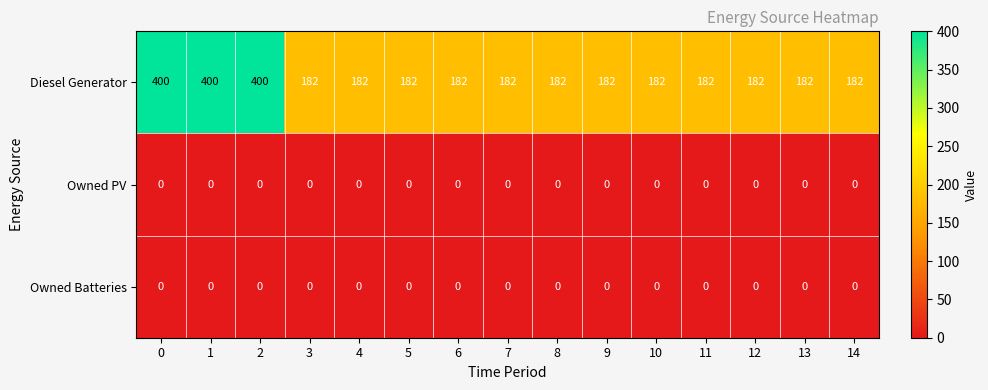

True or false: Owned PV has a value of 0 at 12.

True